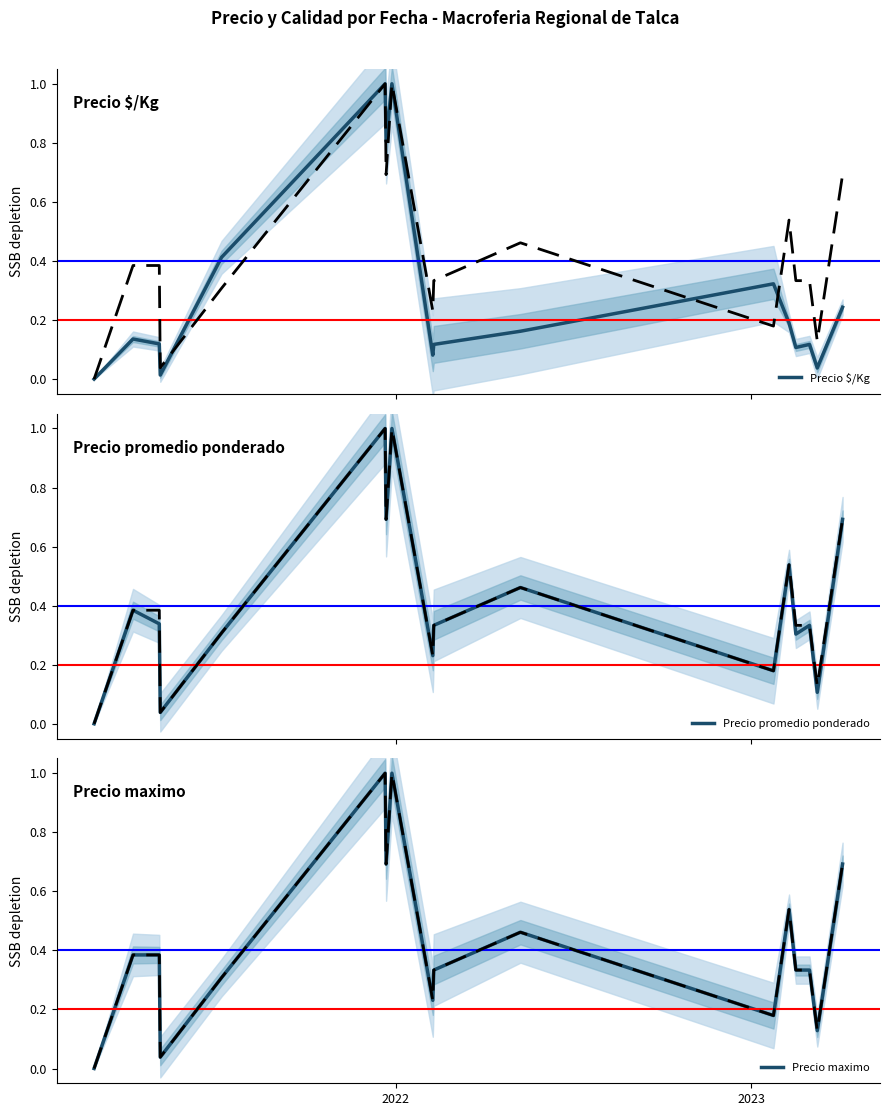

What is the difference between the second highest and second lowest values in the Precio promedio ponderado series?

1.0